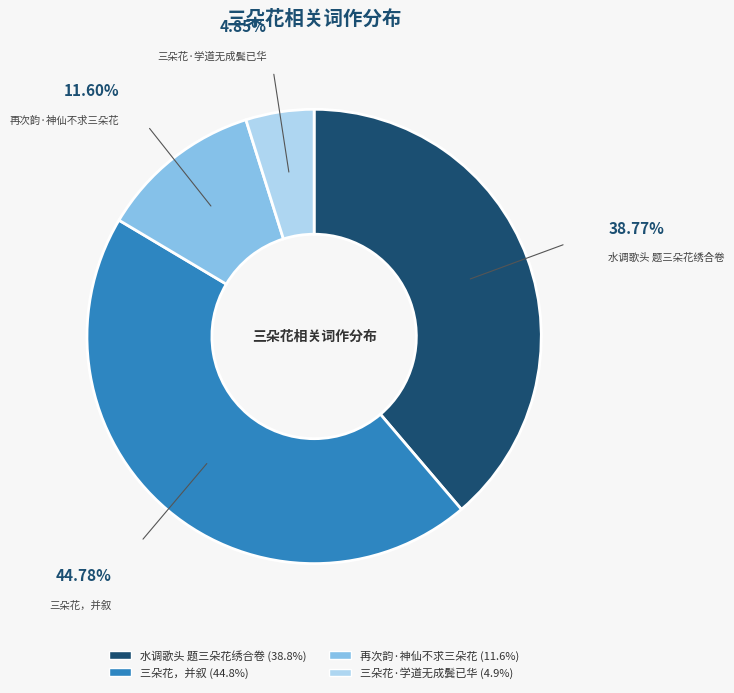

The 再次韵·神仙不求三朵花 slice represents 25% of the pie. True or false?

False